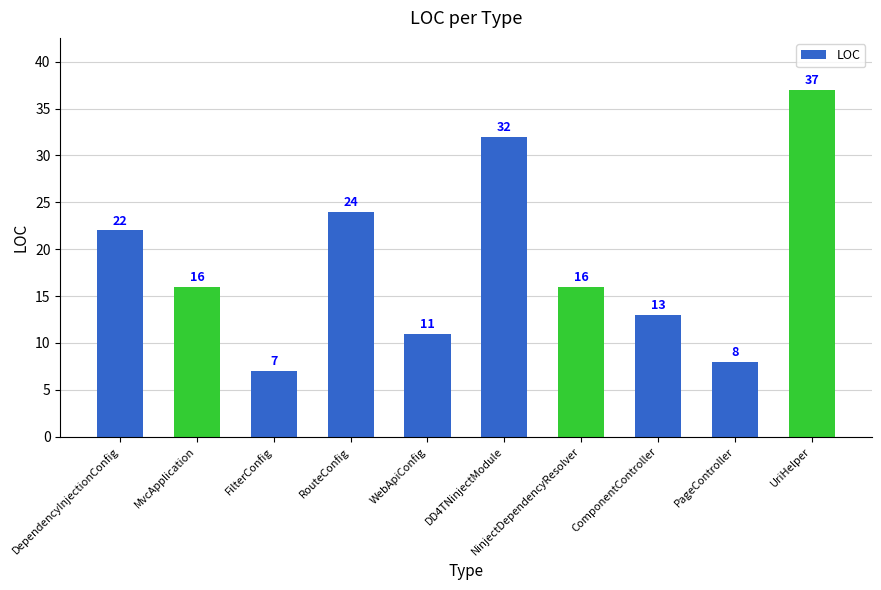

Reading right to left, extract all data points from this chart.

UriHelper=37	PageController=8	ComponentController=13	NinjectDependencyResolver=16	DD4TNinjectModule=32	WebApiConfig=11	RouteConfig=24	FilterConfig=7	MvcApplication=16	DependencyInjectionConfig=22